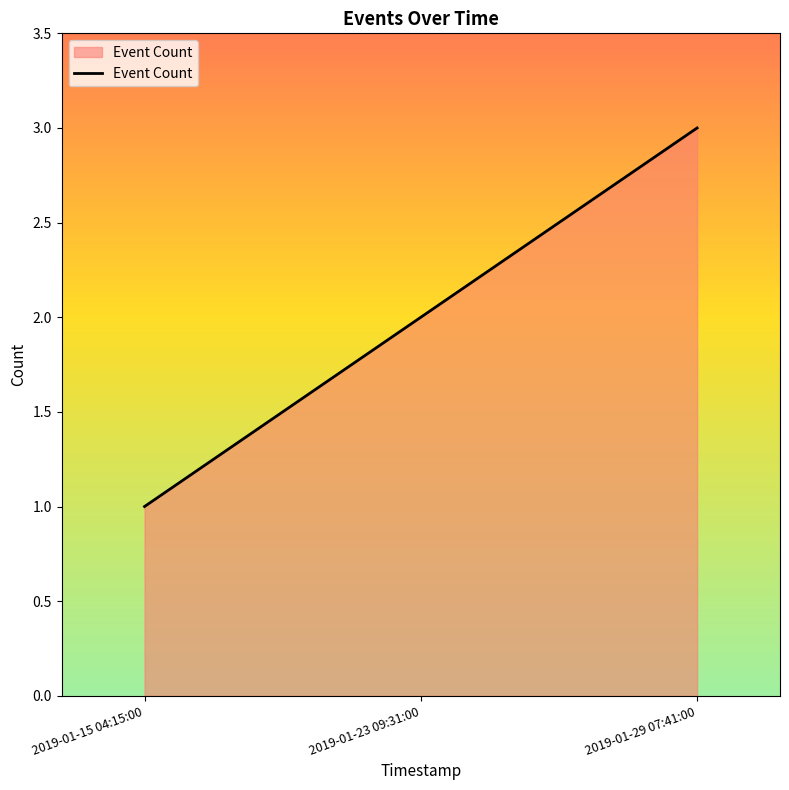

How many categories are shown in the chart?

3